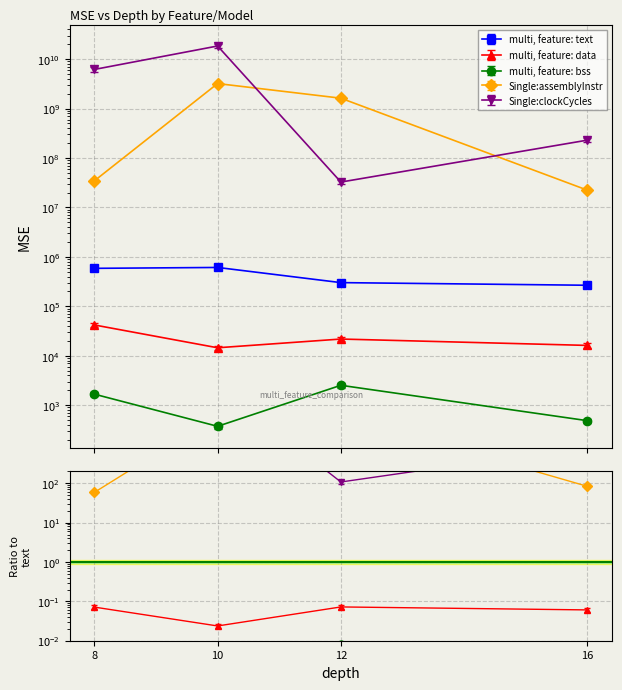

True or false: multi, feature: text and multi, feature: bss intersect in this chart.

False